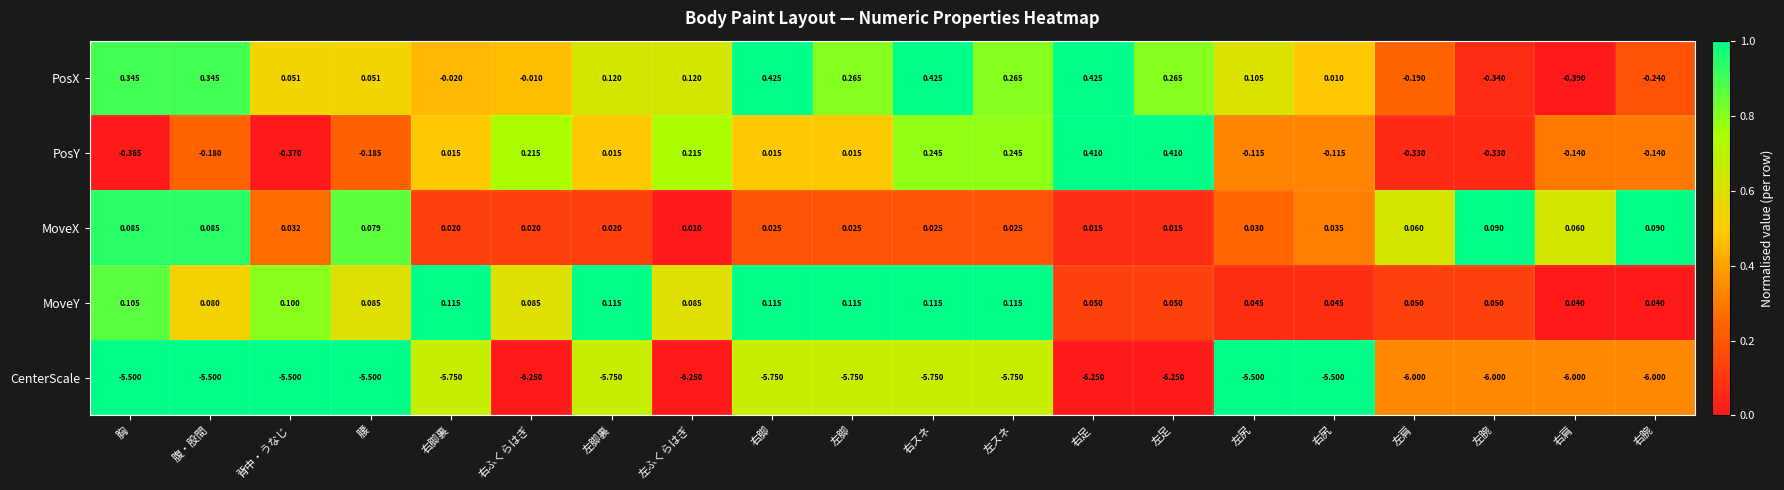

Is the value of MoveX at 右尻 greater than the value of PosX at 胸?

No